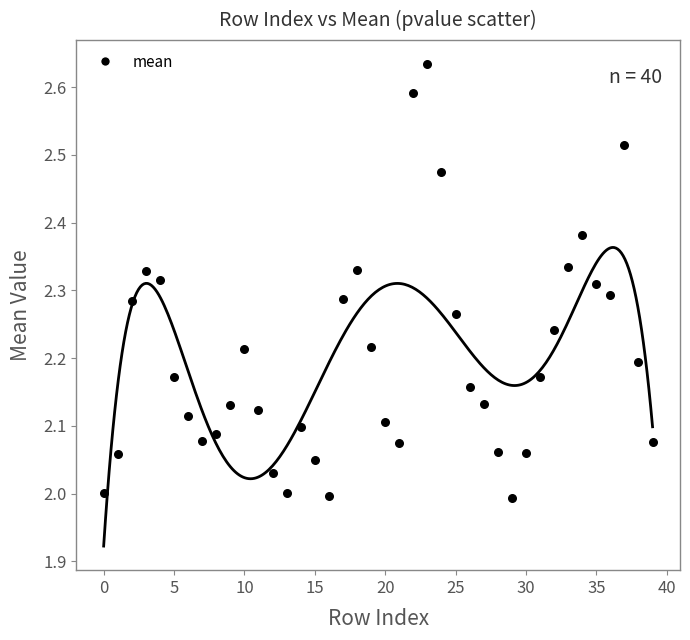

What is the range of Y values (max minus min)?

0.6